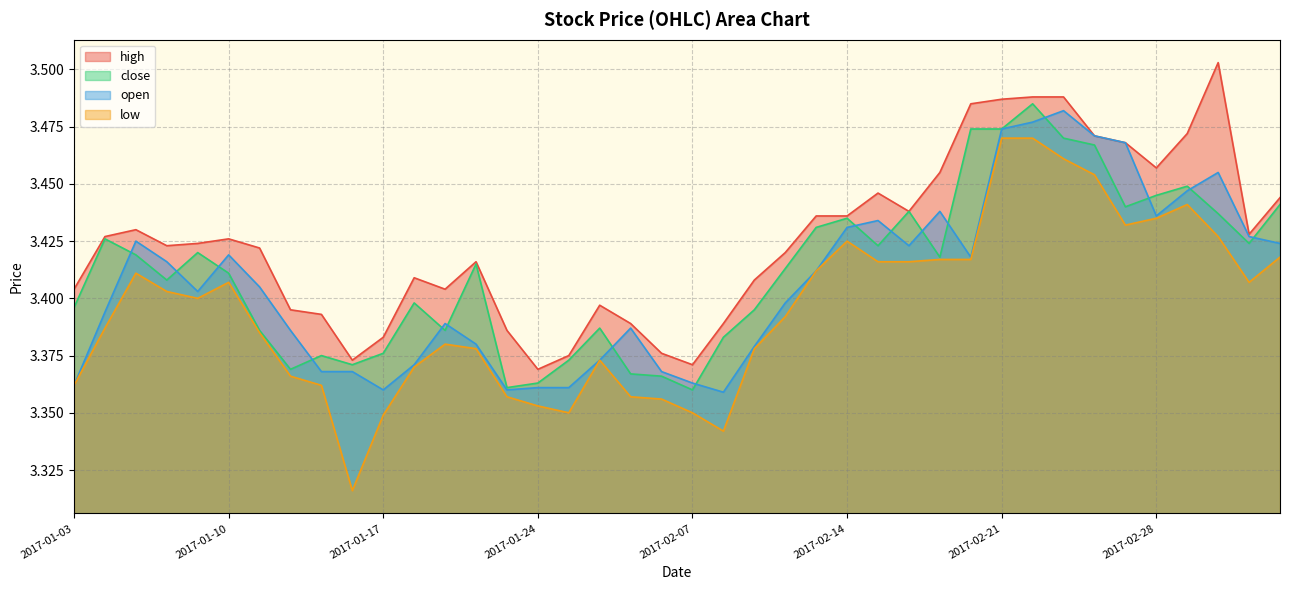

Reading left to right, transcribe all the data shown in this chart.

high: 2017-01-03=3.4	2017-01-04=3.4	2017-01-05=3.4	2017-01-06=3.4	2017-01-09=3.4	2017-01-10=3.4	2017-01-11=3.4	2017-01-12=3.4	2017-01-13=3.4	2017-01-16=3.4	2017-01-17=3.4	2017-01-18=3.4	2017-01-19=3.4	2017-01-20=3.4	2017-01-23=3.4	2017-01-24=3.4	2017-01-25=3.4	2017-01-26=3.4	2017-02-03=3.4	2017-02-06=3.4	2017-02-07=3.4	2017-02-08=3.4	2017-02-09=3.4	2017-02-10=3.4	2017-02-13=3.4	2017-02-14=3.4	2017-02-15=3.4	2017-02-16=3.4	2017-02-17=3.5	2017-02-20=3.5	2017-02-21=3.5	2017-02-22=3.5	2017-02-23=3.5	2017-02-24=3.5	2017-02-27=3.5	2017-02-28=3.5	2017-03-01=3.5	2017-03-02=3.5	2017-03-03=3.4	2017-03-06=3.4
close: 2017-01-03=3.4	2017-01-04=3.4	2017-01-05=3.4	2017-01-06=3.4	2017-01-09=3.4	2017-01-10=3.4	2017-01-11=3.4	2017-01-12=3.4	2017-01-13=3.4	2017-01-16=3.4	2017-01-17=3.4	2017-01-18=3.4	2017-01-19=3.4	2017-01-20=3.4	2017-01-23=3.4	2017-01-24=3.4	2017-01-25=3.4	2017-01-26=3.4	2017-02-03=3.4	2017-02-06=3.4	2017-02-07=3.4	2017-02-08=3.4	2017-02-09=3.4	2017-02-10=3.4	2017-02-13=3.4	2017-02-14=3.4	2017-02-15=3.4	2017-02-16=3.4	2017-02-17=3.4	2017-02-20=3.5	2017-02-21=3.5	2017-02-22=3.5	2017-02-23=3.5	2017-02-24=3.5	2017-02-27=3.4	2017-02-28=3.4	2017-03-01=3.4	2017-03-02=3.4	2017-03-03=3.4	2017-03-06=3.4
open: 2017-01-03=3.4	2017-01-04=3.4	2017-01-05=3.4	2017-01-06=3.4	2017-01-09=3.4	2017-01-10=3.4	2017-01-11=3.4	2017-01-12=3.4	2017-01-13=3.4	2017-01-16=3.4	2017-01-17=3.4	2017-01-18=3.4	2017-01-19=3.4	2017-01-20=3.4	2017-01-23=3.4	2017-01-24=3.4	2017-01-25=3.4	2017-01-26=3.4	2017-02-03=3.4	2017-02-06=3.4	2017-02-07=3.4	2017-02-08=3.4	2017-02-09=3.4	2017-02-10=3.4	2017-02-13=3.4	2017-02-14=3.4	2017-02-15=3.4	2017-02-16=3.4	2017-02-17=3.4	2017-02-20=3.4	2017-02-21=3.5	2017-02-22=3.5	2017-02-23=3.5	2017-02-24=3.5	2017-02-27=3.5	2017-02-28=3.4	2017-03-01=3.4	2017-03-02=3.5	2017-03-03=3.4	2017-03-06=3.4
low: 2017-01-03=3.4	2017-01-04=3.4	2017-01-05=3.4	2017-01-06=3.4	2017-01-09=3.4	2017-01-10=3.4	2017-01-11=3.4	2017-01-12=3.4	2017-01-13=3.4	2017-01-16=3.3	2017-01-17=3.3	2017-01-18=3.4	2017-01-19=3.4	2017-01-20=3.4	2017-01-23=3.4	2017-01-24=3.4	2017-01-25=3.4	2017-01-26=3.4	2017-02-03=3.4	2017-02-06=3.4	2017-02-07=3.4	2017-02-08=3.3	2017-02-09=3.4	2017-02-10=3.4	2017-02-13=3.4	2017-02-14=3.4	2017-02-15=3.4	2017-02-16=3.4	2017-02-17=3.4	2017-02-20=3.4	2017-02-21=3.5	2017-02-22=3.5	2017-02-23=3.5	2017-02-24=3.5	2017-02-27=3.4	2017-02-28=3.4	2017-03-01=3.4	2017-03-02=3.4	2017-03-03=3.4	2017-03-06=3.4